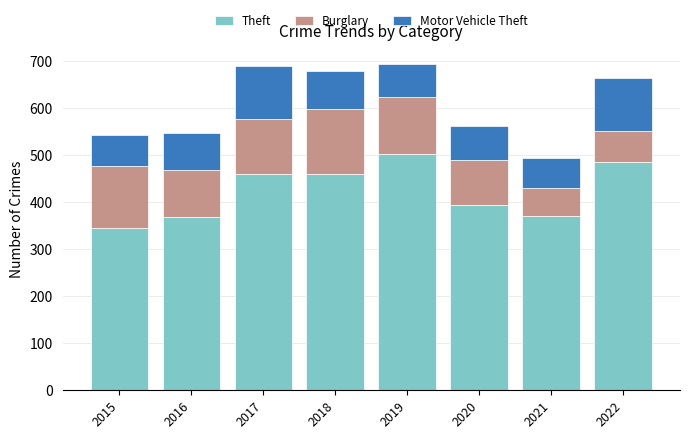

What is the total value across all series at 2019?

693